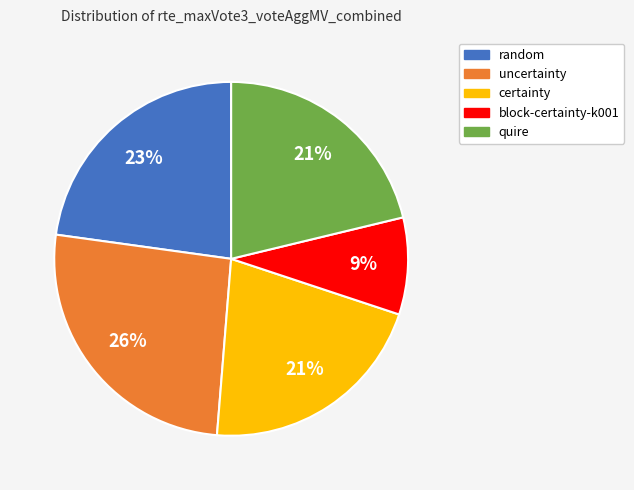

Combined, do random and certainty account for over 50%?

No